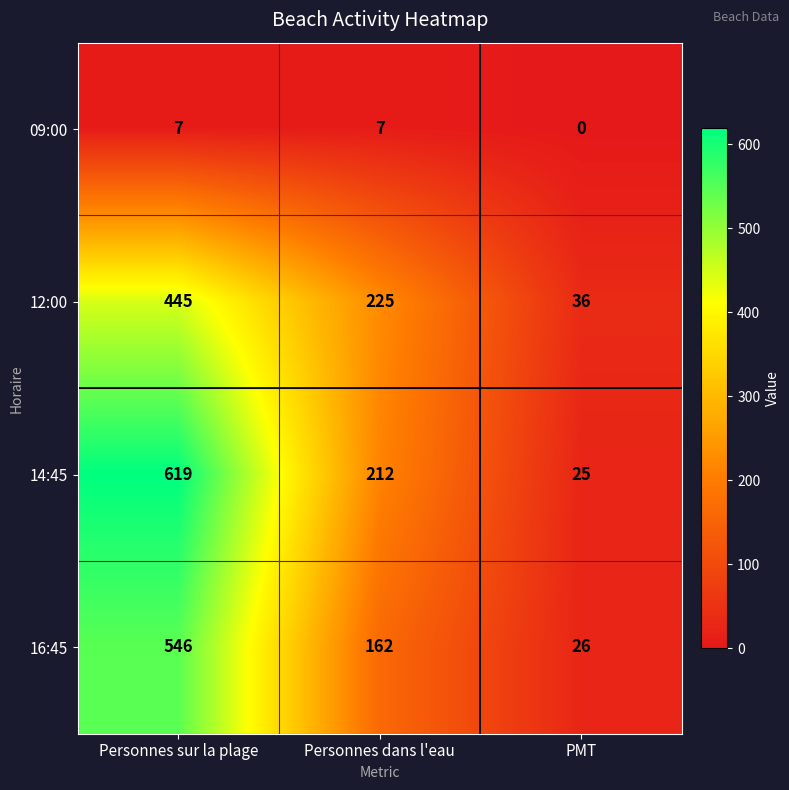

Reading right to left, what are all the values shown in this chart?

09:00: PMT=0	Personnes dans l'eau=7	Personnes sur la plage=7
12:00: PMT=36	Personnes dans l'eau=225	Personnes sur la plage=445
14:45: PMT=25	Personnes dans l'eau=212	Personnes sur la plage=619
16:45: PMT=26	Personnes dans l'eau=162	Personnes sur la plage=546